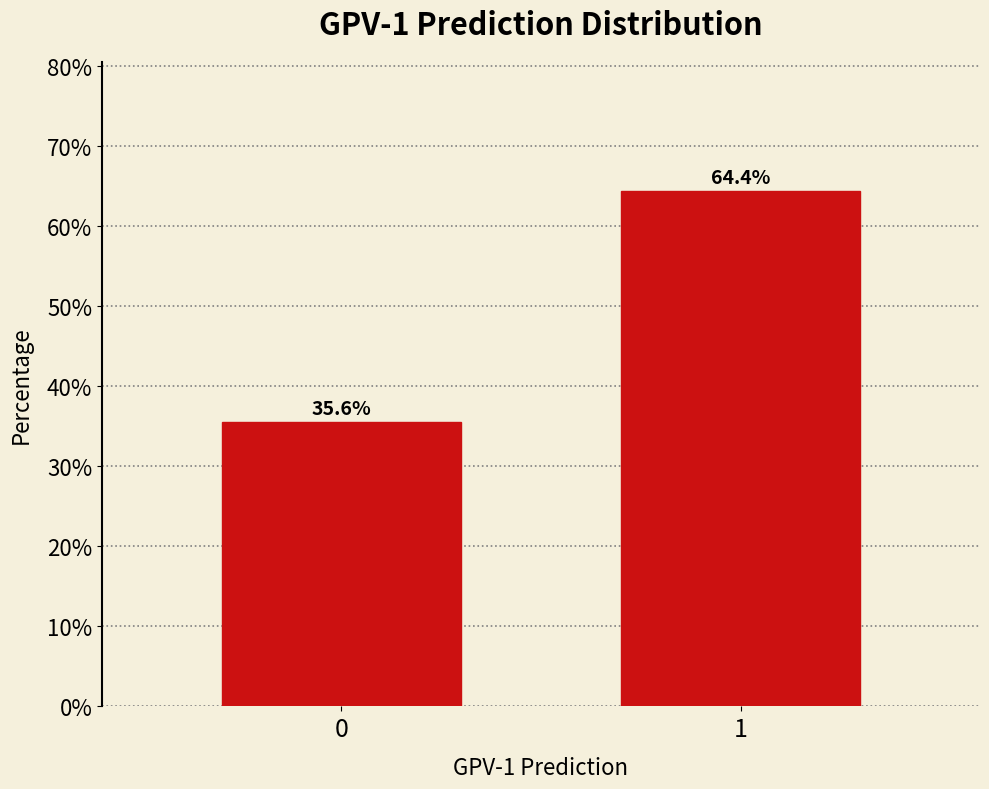

Reading left to right, list all the values displayed in this chart.

35.6	64.4